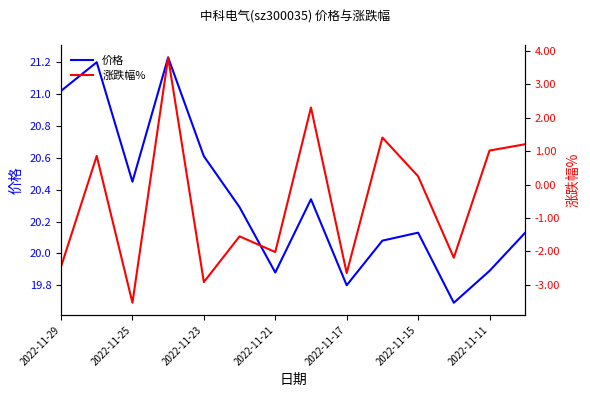

In 涨跌幅%, how many points are lower than both neighbors (excluding endpoints)?

5